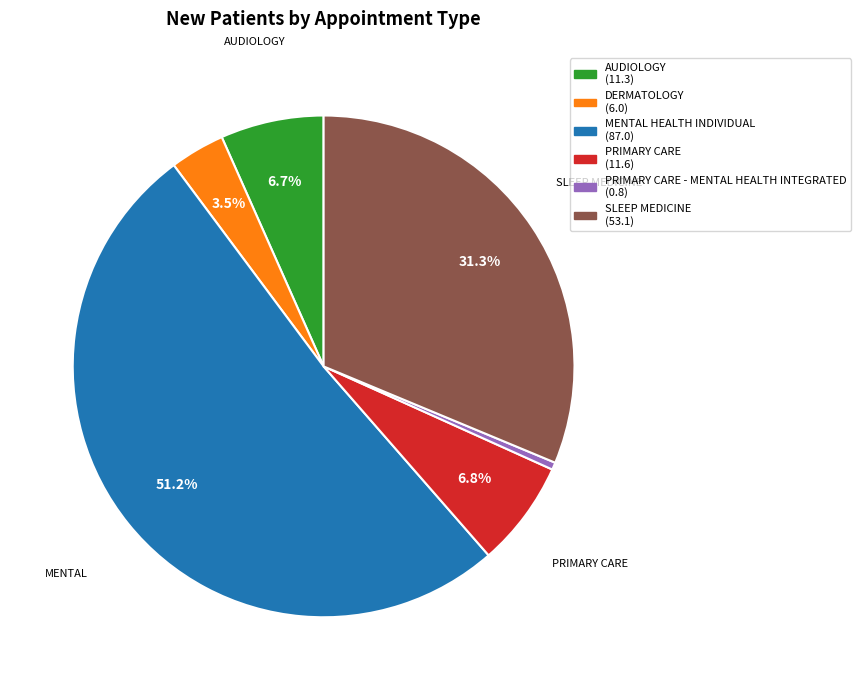

To the nearest percent, what is the average slice percentage?

17%